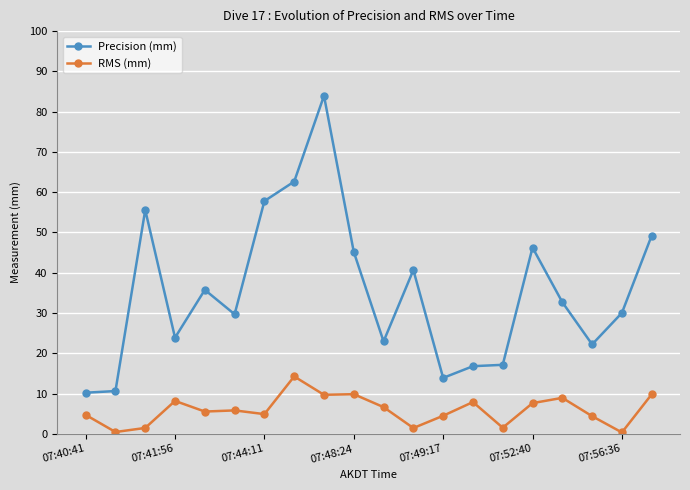

True or false: RMS (mm) and Precision (mm) intersect in this chart.

False